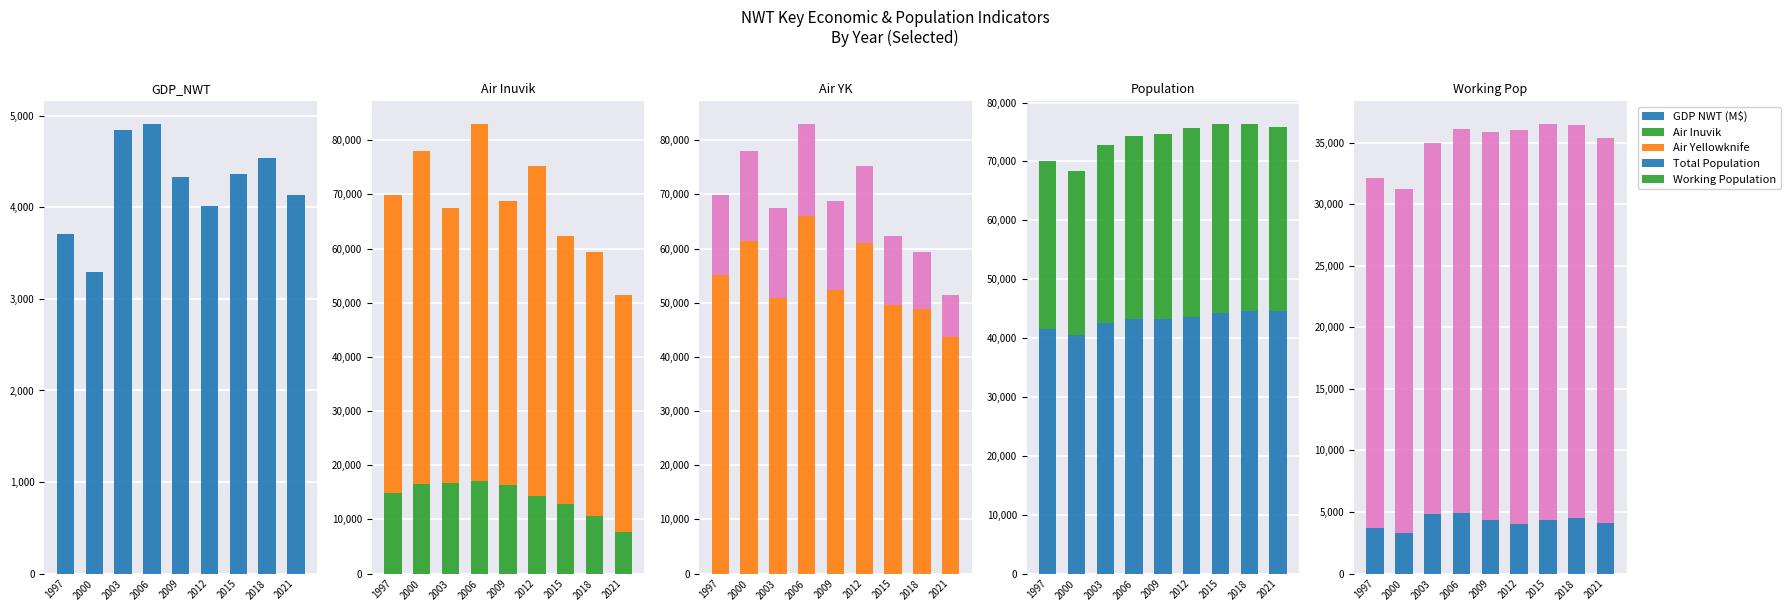

List the series in order of their peak value, highest first.

Air Yellowknife, Total Population, Working Population, Air Inuvik, GDP NWT (M$)